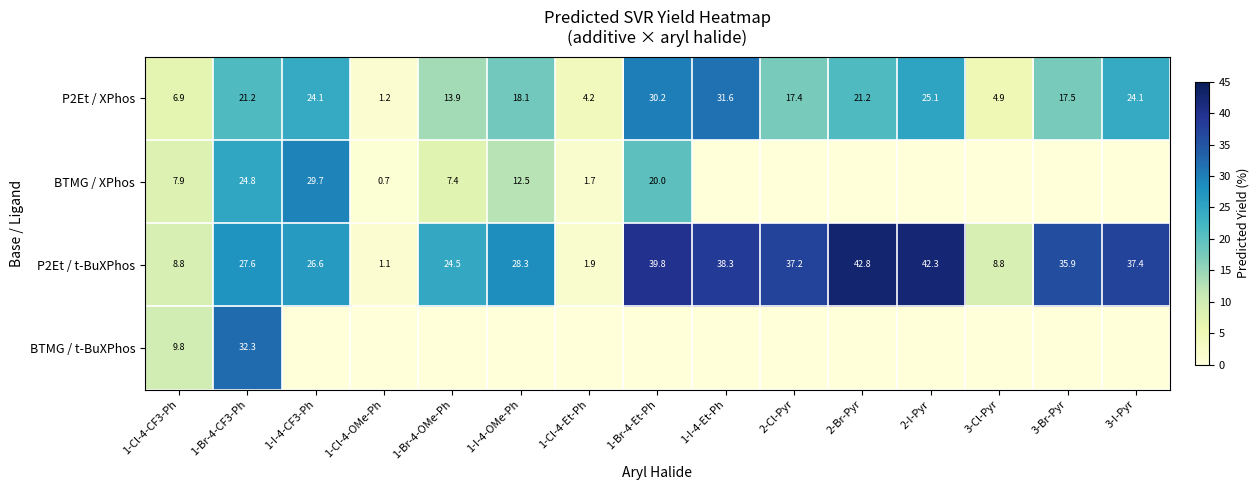

What is the spread (max minus min) of values at 1-Cl-4-CF3-Ph?

2.9